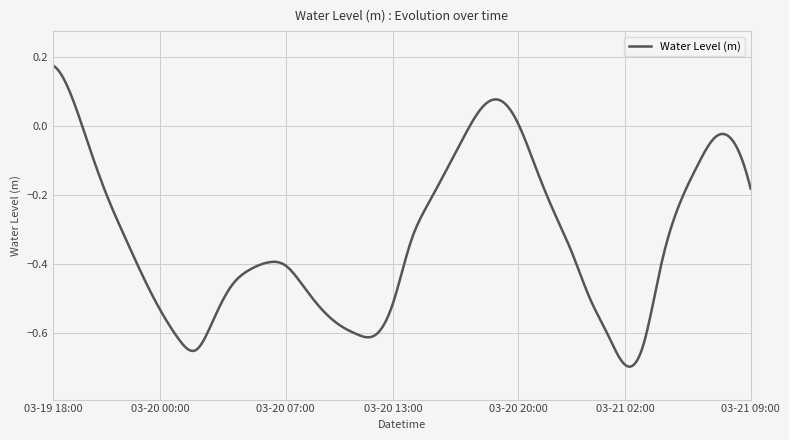

How many lines are shown in the chart?

1